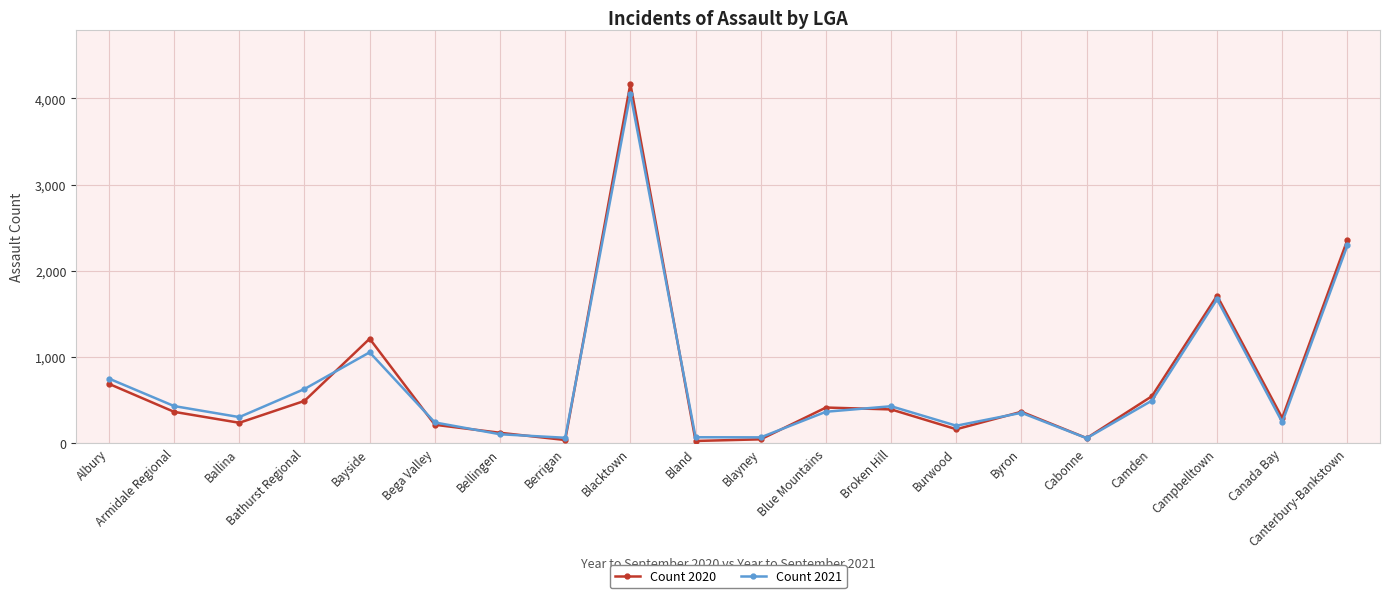

In Count 2021, how many points are higher than both neighbors (excluding endpoints)?

5